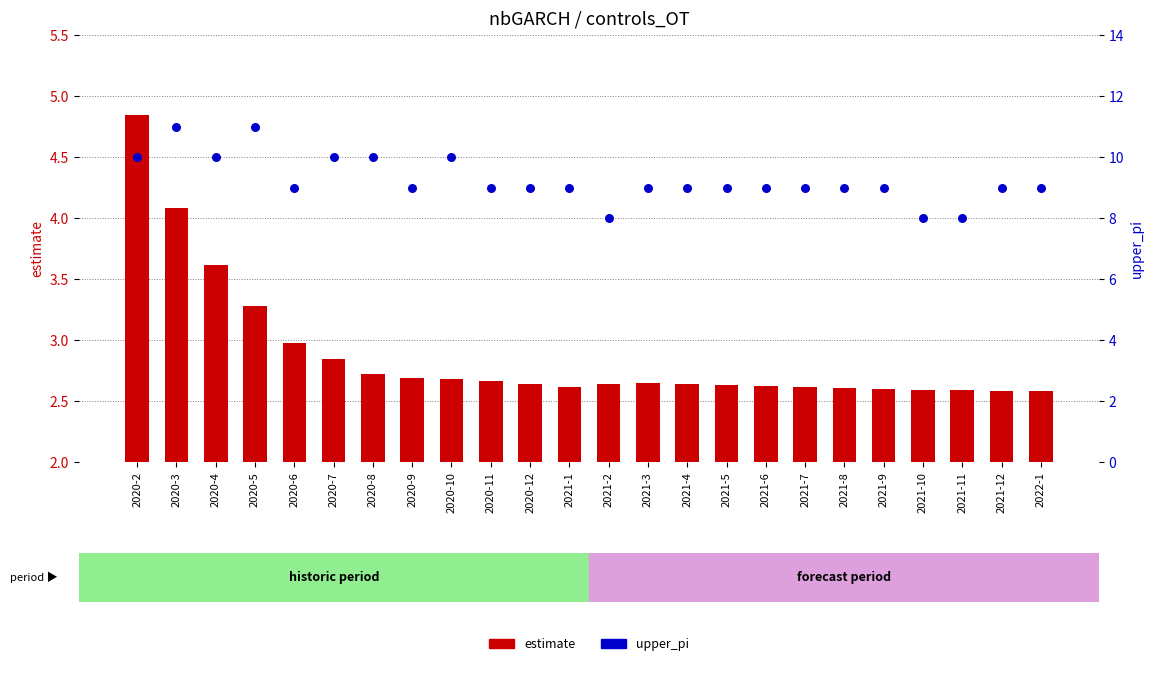

Which series reaches the minimum Y coordinate?

estimate